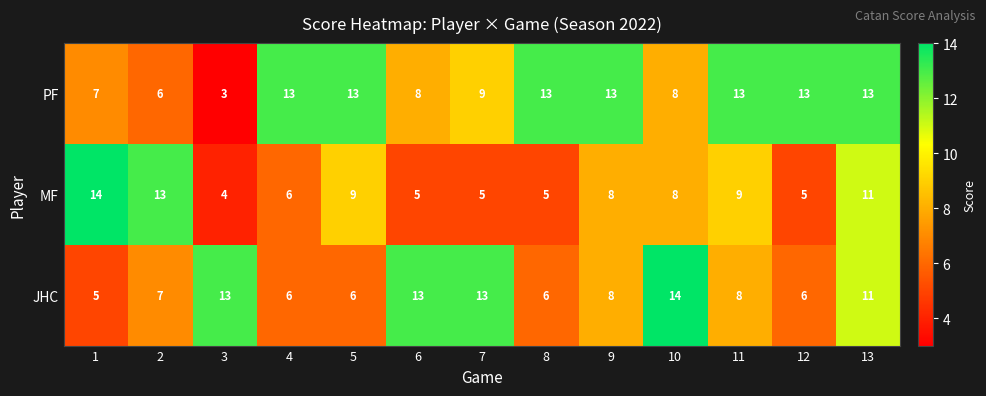

What is the average value of the PF series?

10